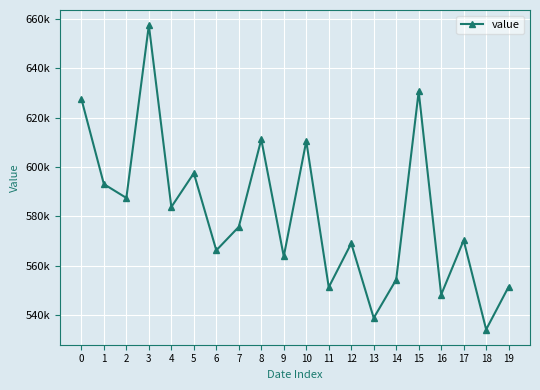

What is the difference between the maximum and minimum values?

123304